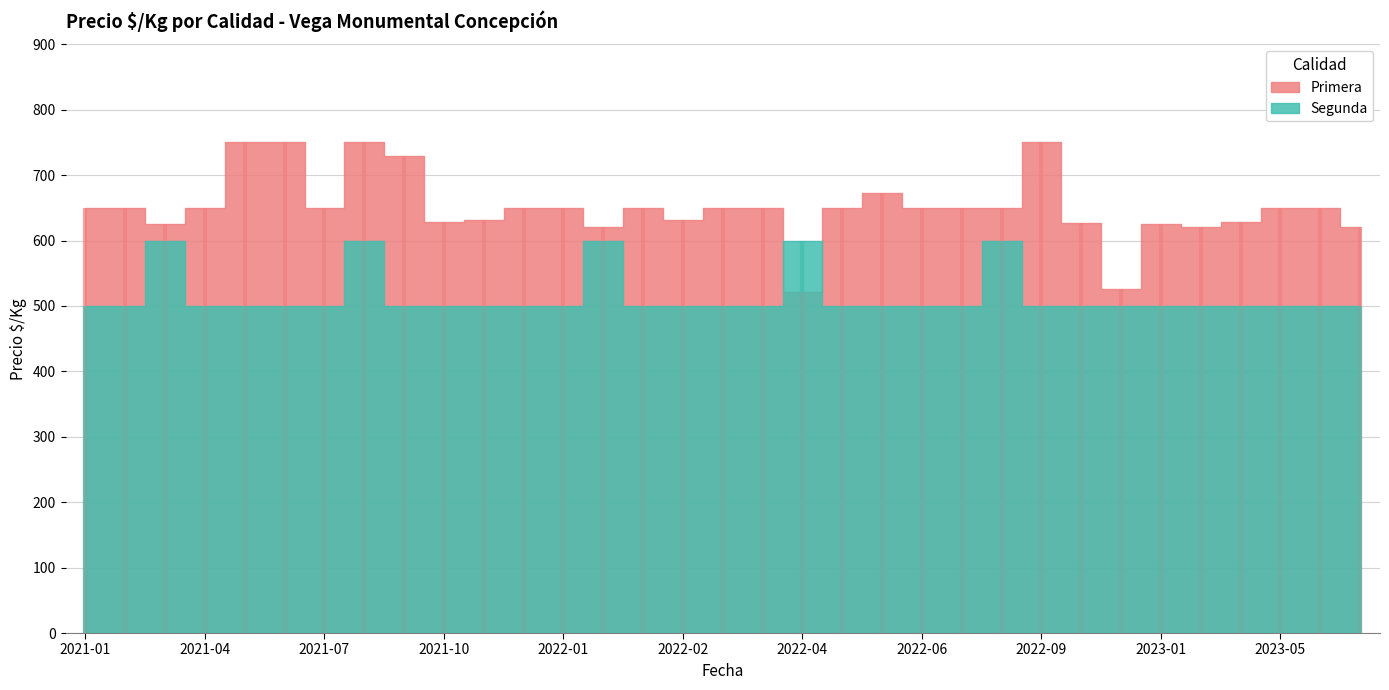

Is the value of Primera at 2022-01-25 greater than the value of Segunda at 2022-08-25?

Yes